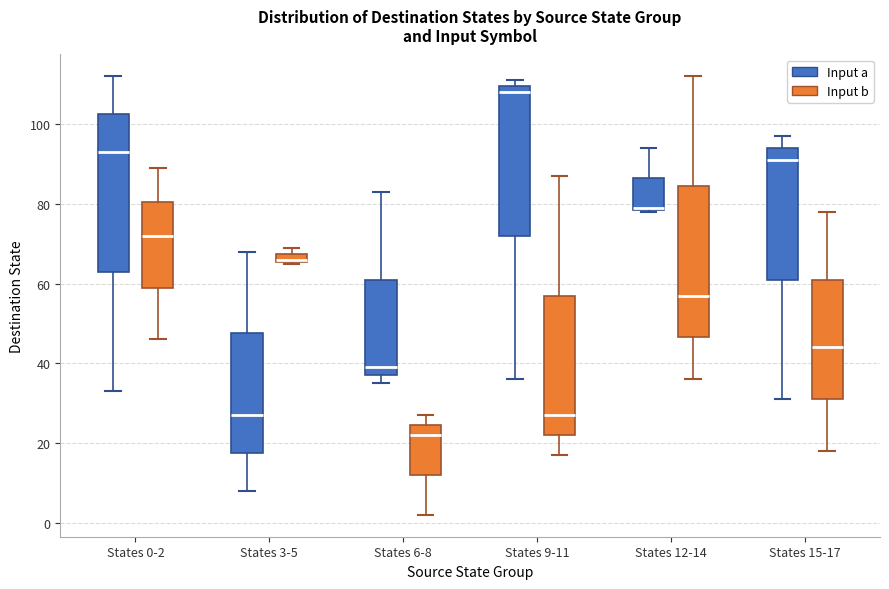

Which box's median line is the highest?

States 9-11 (Input a)